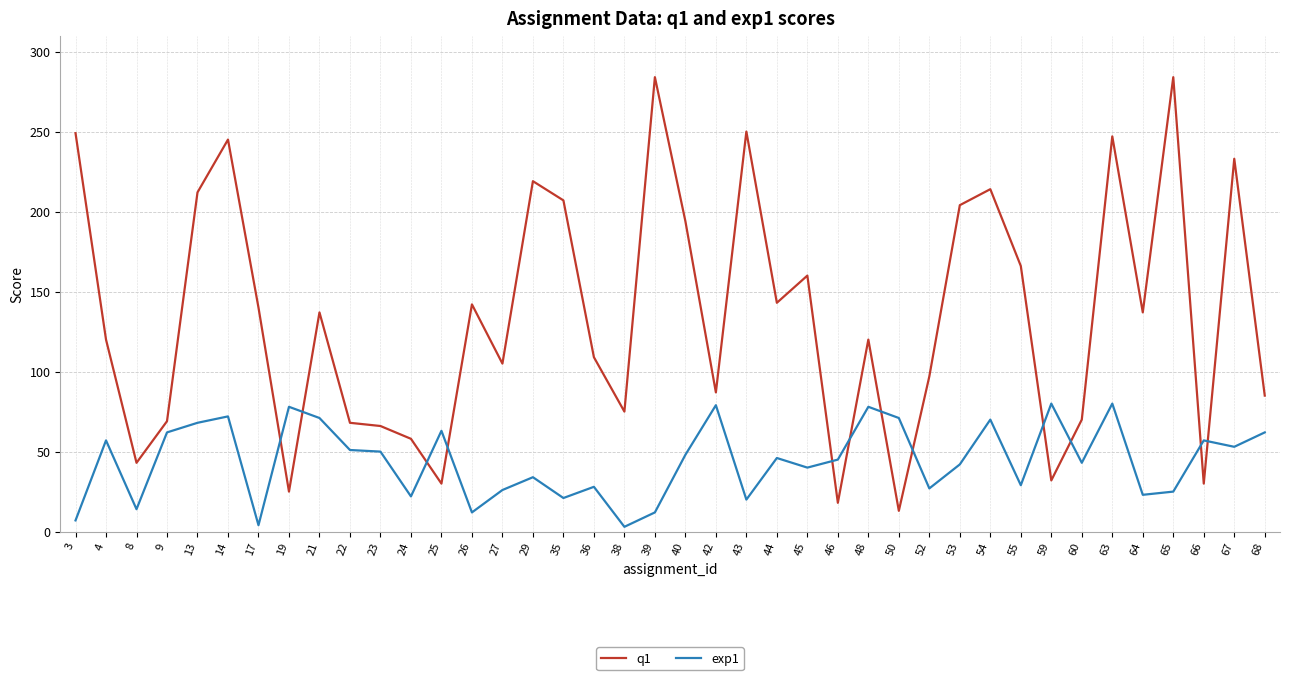

The value of q1 at 55 is 166. True or false?

True